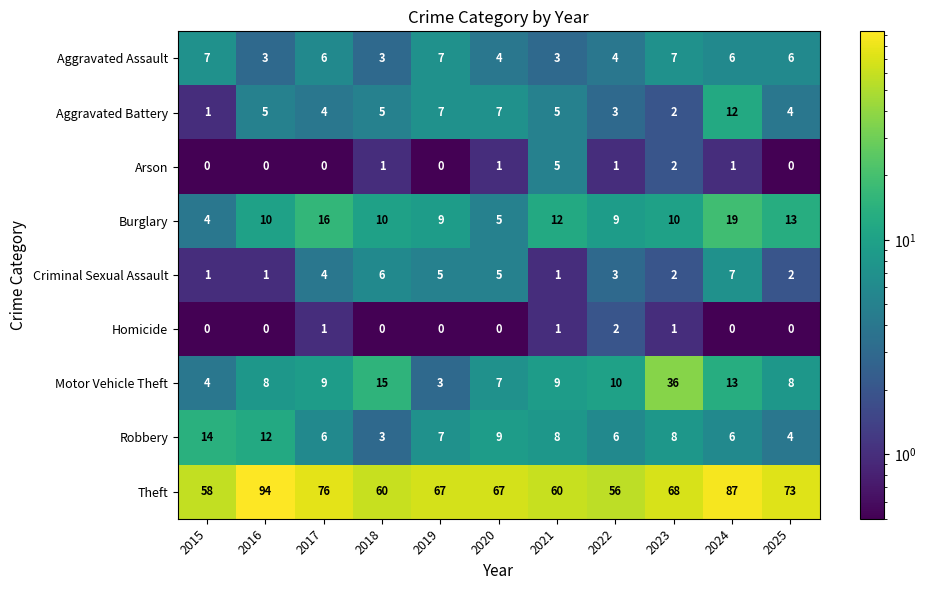

How many Aggravated Assault values are between 3 and 7?

11